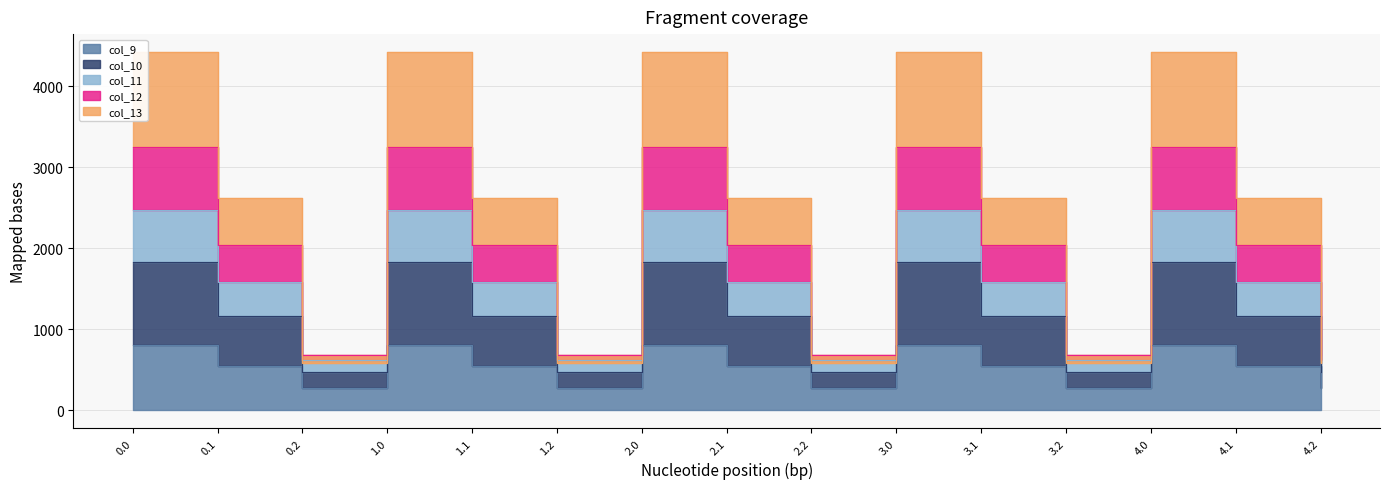

The col_9 series shows 1068.2 at 3.0. True or false?

False